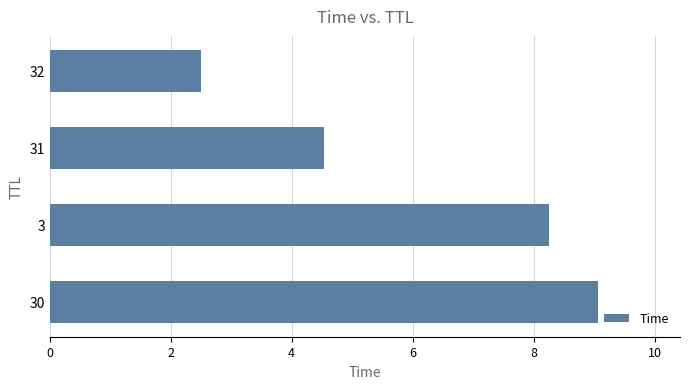

Where is the data nearest to the value 5?

31